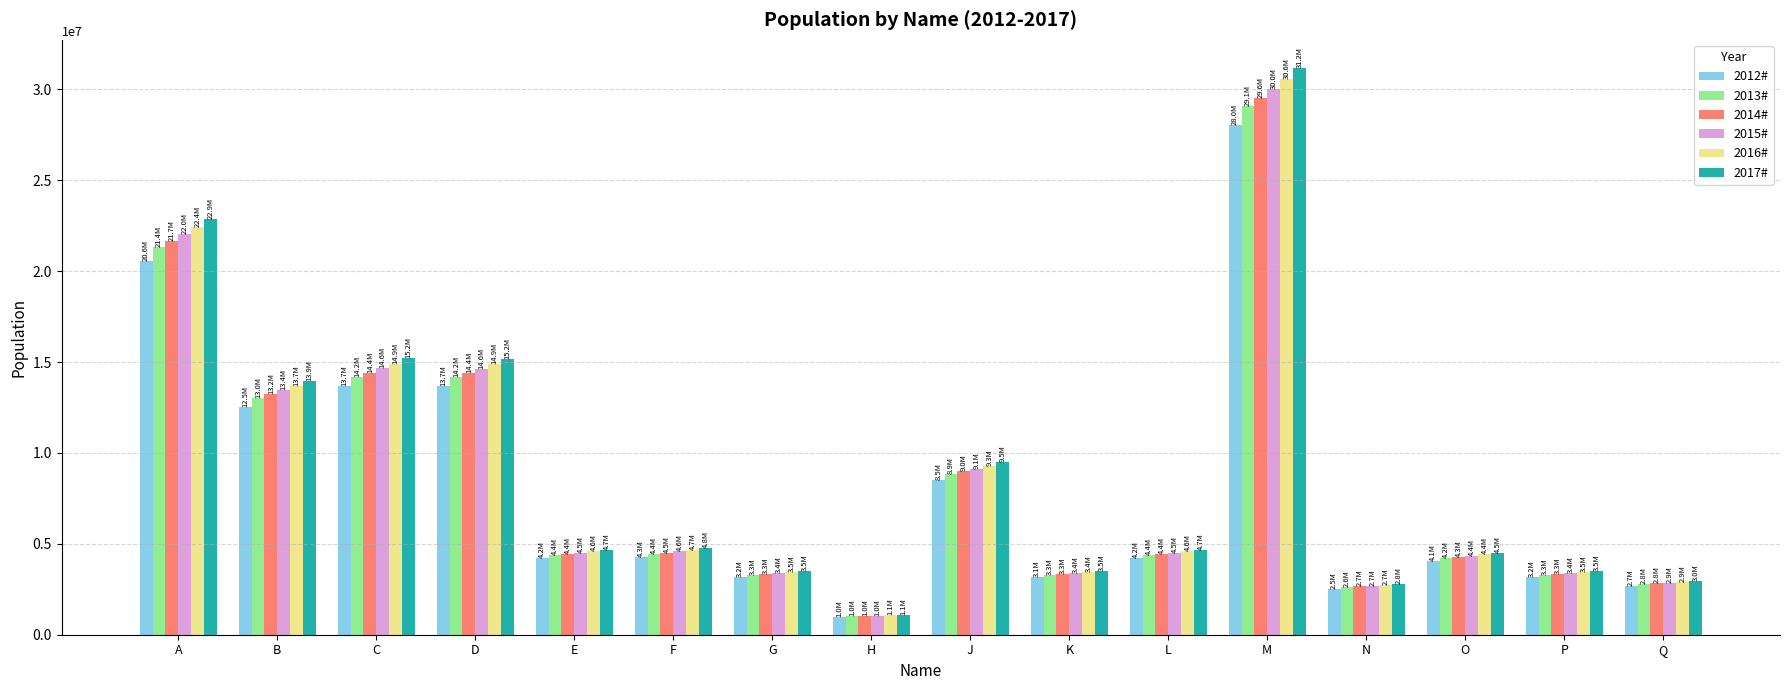

List the series in order of their peak value, lowest first.

2012#, 2013#, 2014#, 2015#, 2016#, 2017#